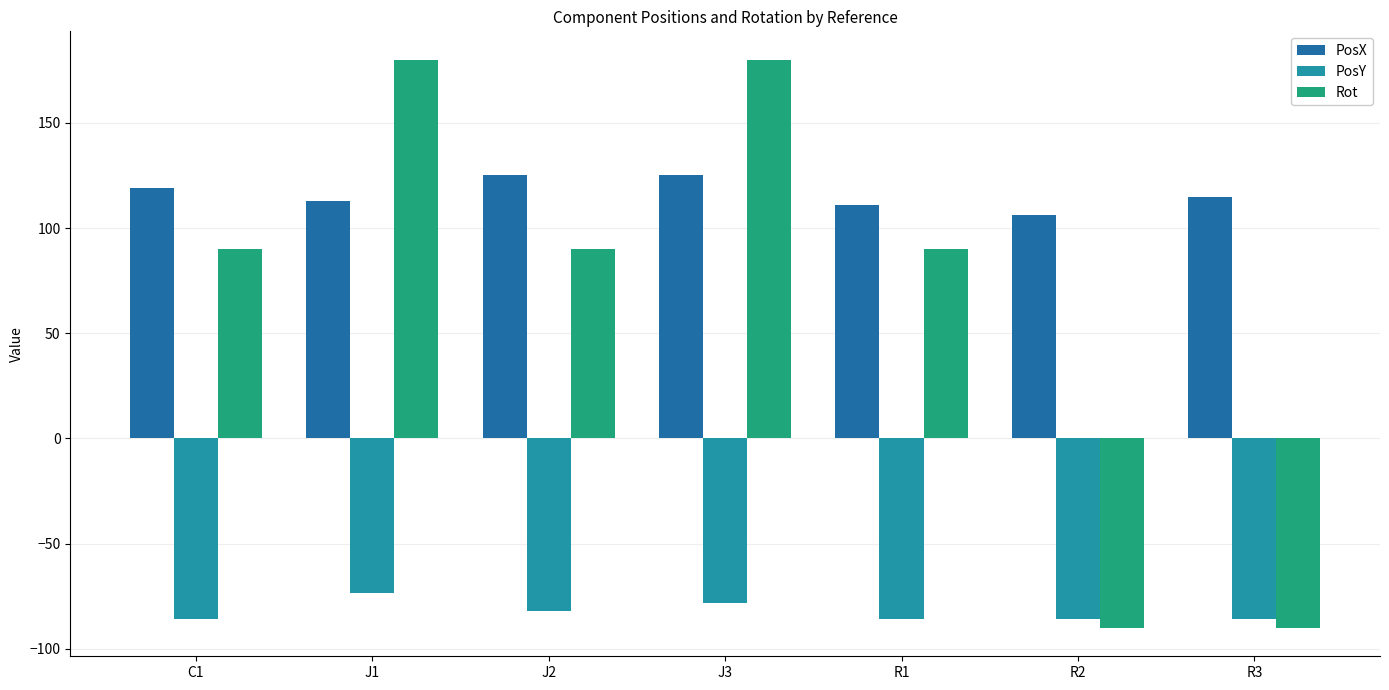

What is the highest value of the PosY series?

-73.6